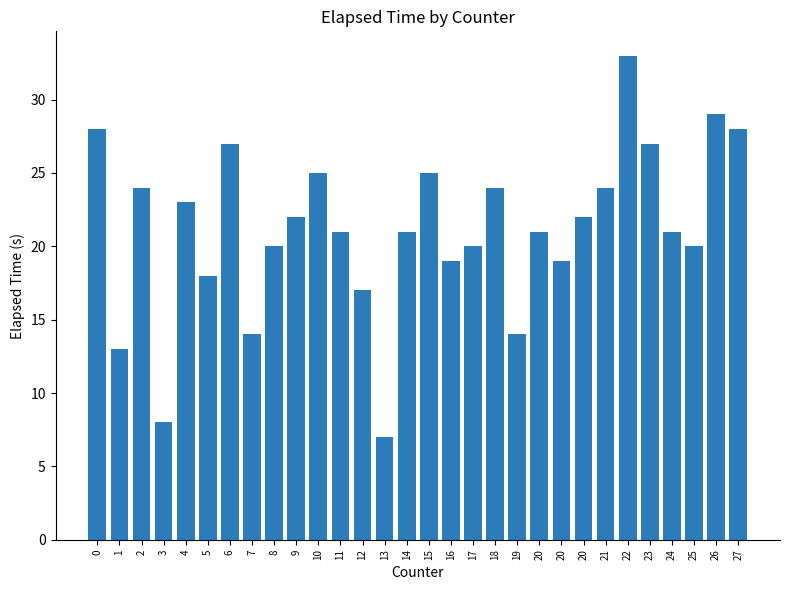

Are the bars horizontal?

No